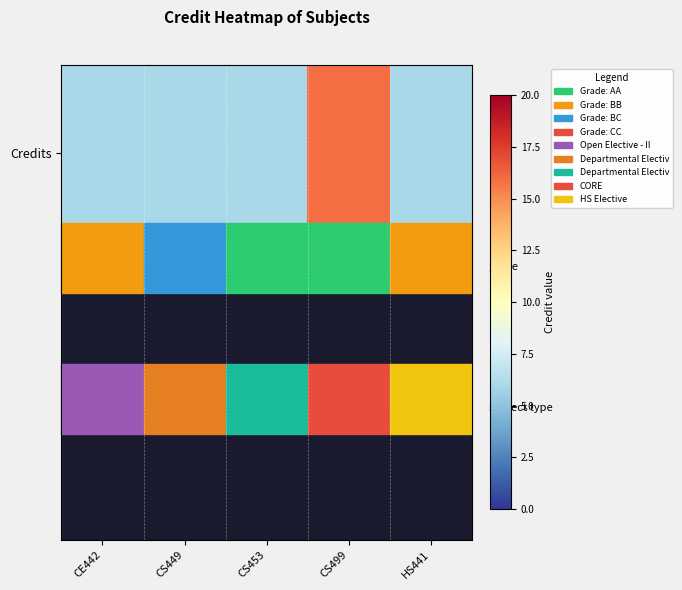

How many data points does each series have?

5